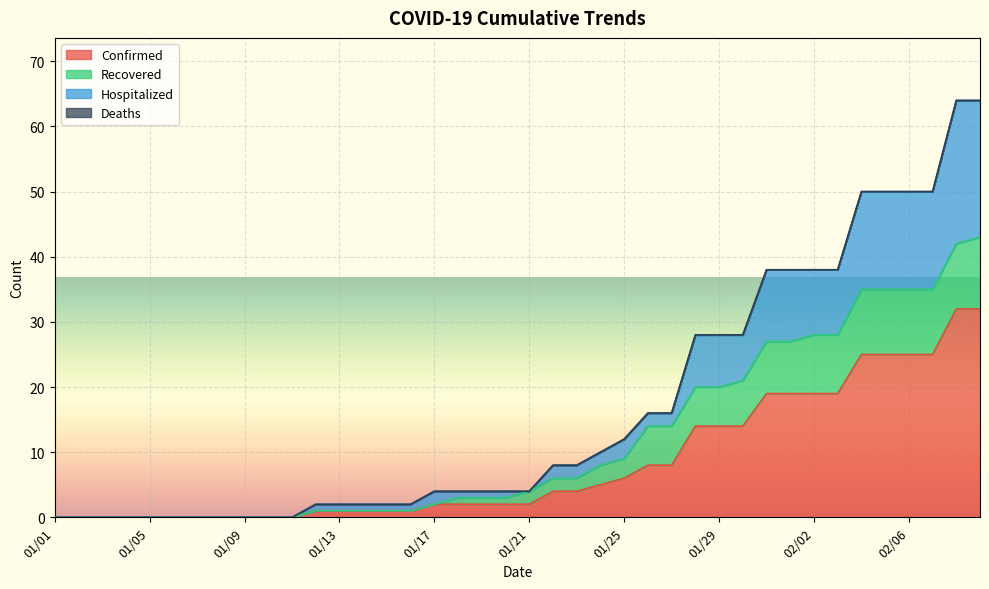

What is the highest value of the Confirmed series?

32